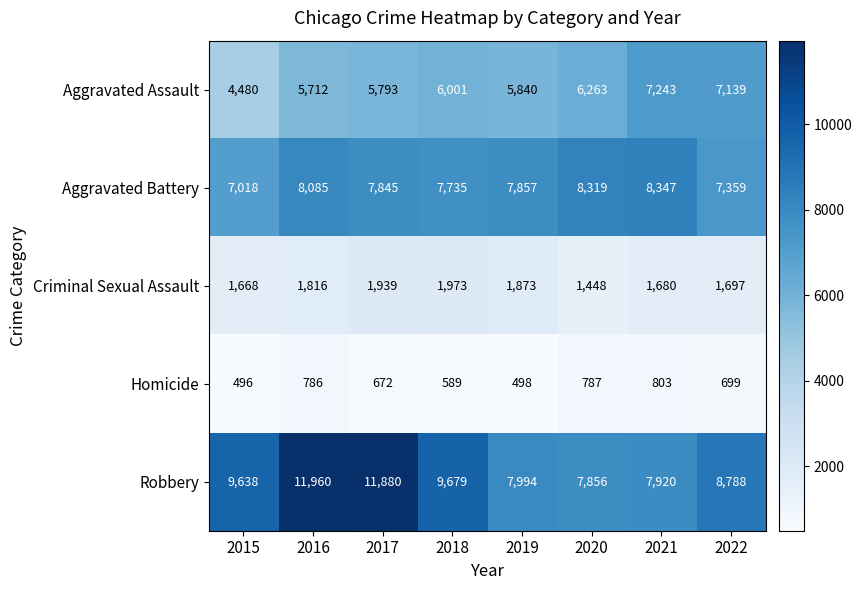

What is the total value across all series at 2022?

25682